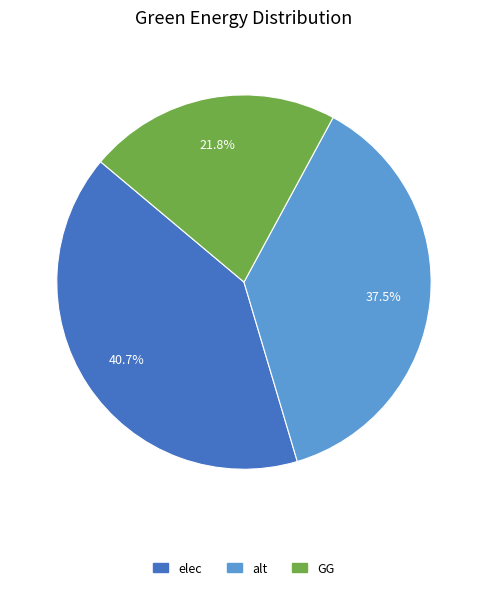

Is there any slice that represents more than half of the pie?

No